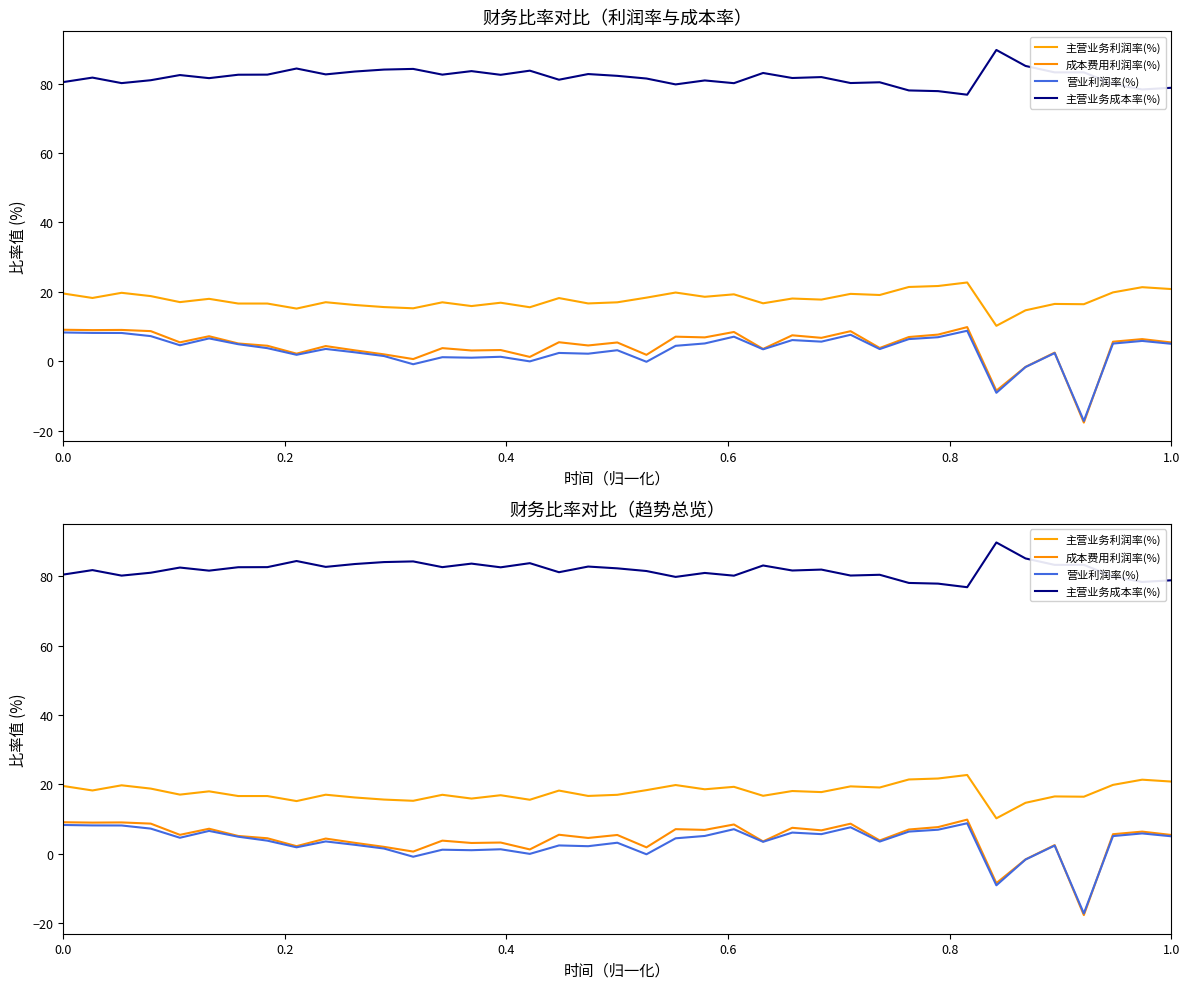

What is the sum of all 营业利润率(%) values?

127.4